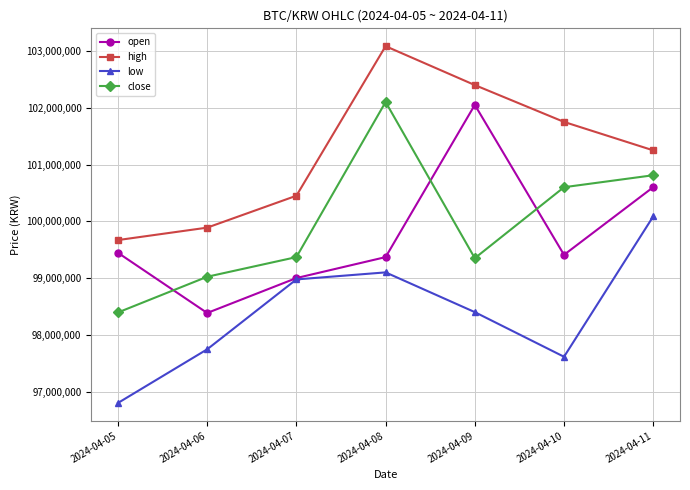

Which series has the largest total across all categories?

high